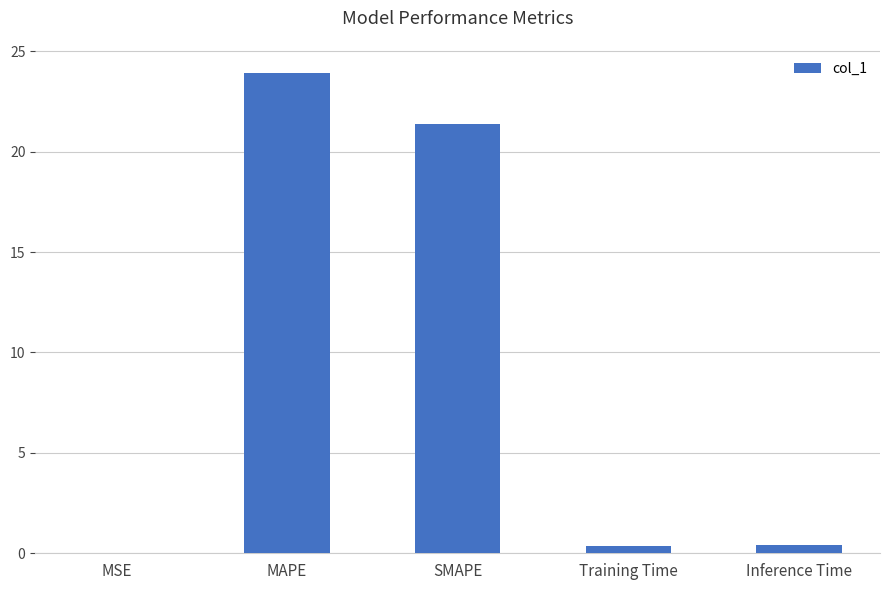

Are the bars horizontal?

No